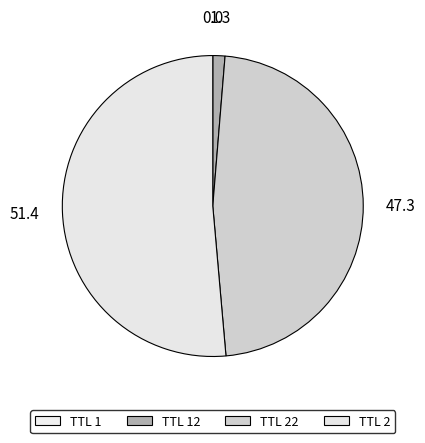

Which slice represents more than half of the pie?

2